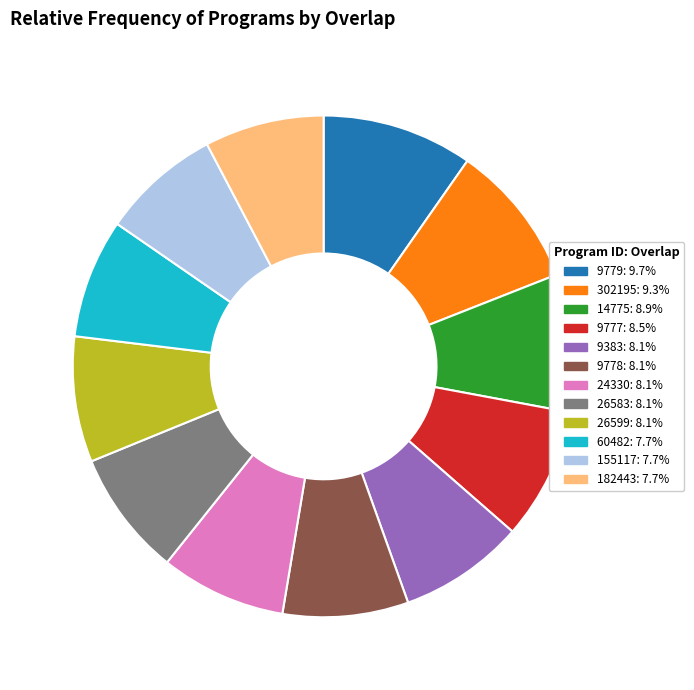

Does any single category account for the majority?

No